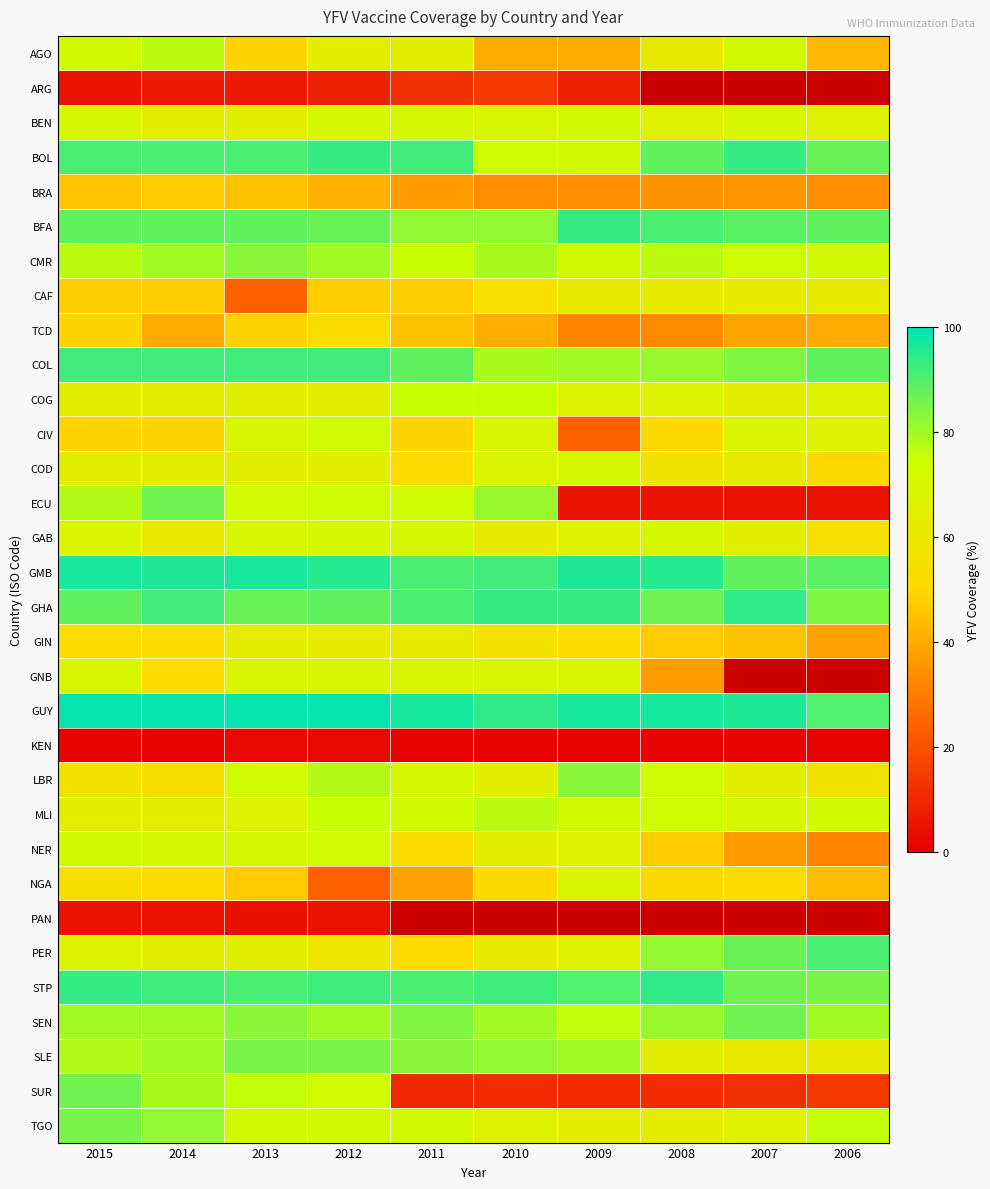

What is the average value of the GHA series?

89.6